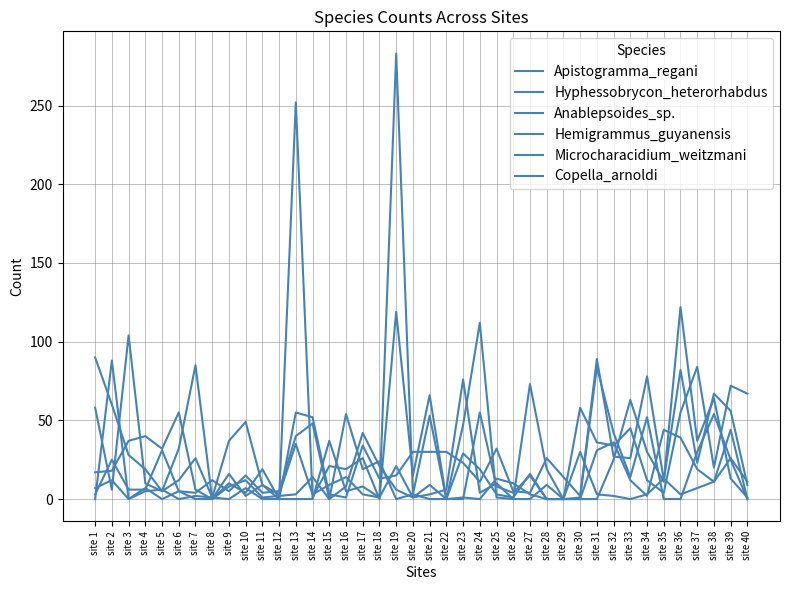

Does the chart display data point markers on the line(s)?

No